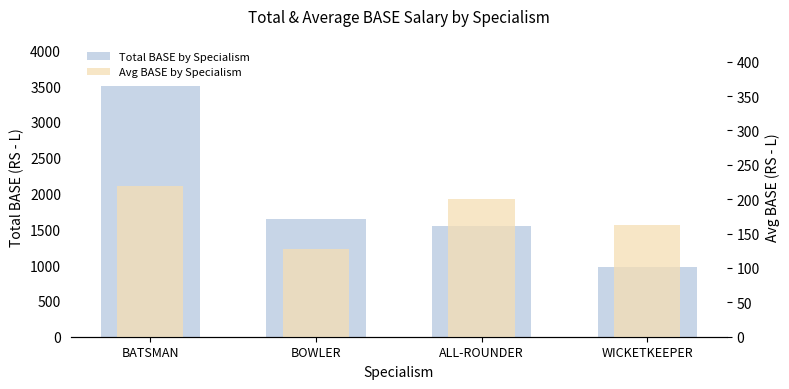

At which category is the sum across all series the highest?

BATSMAN